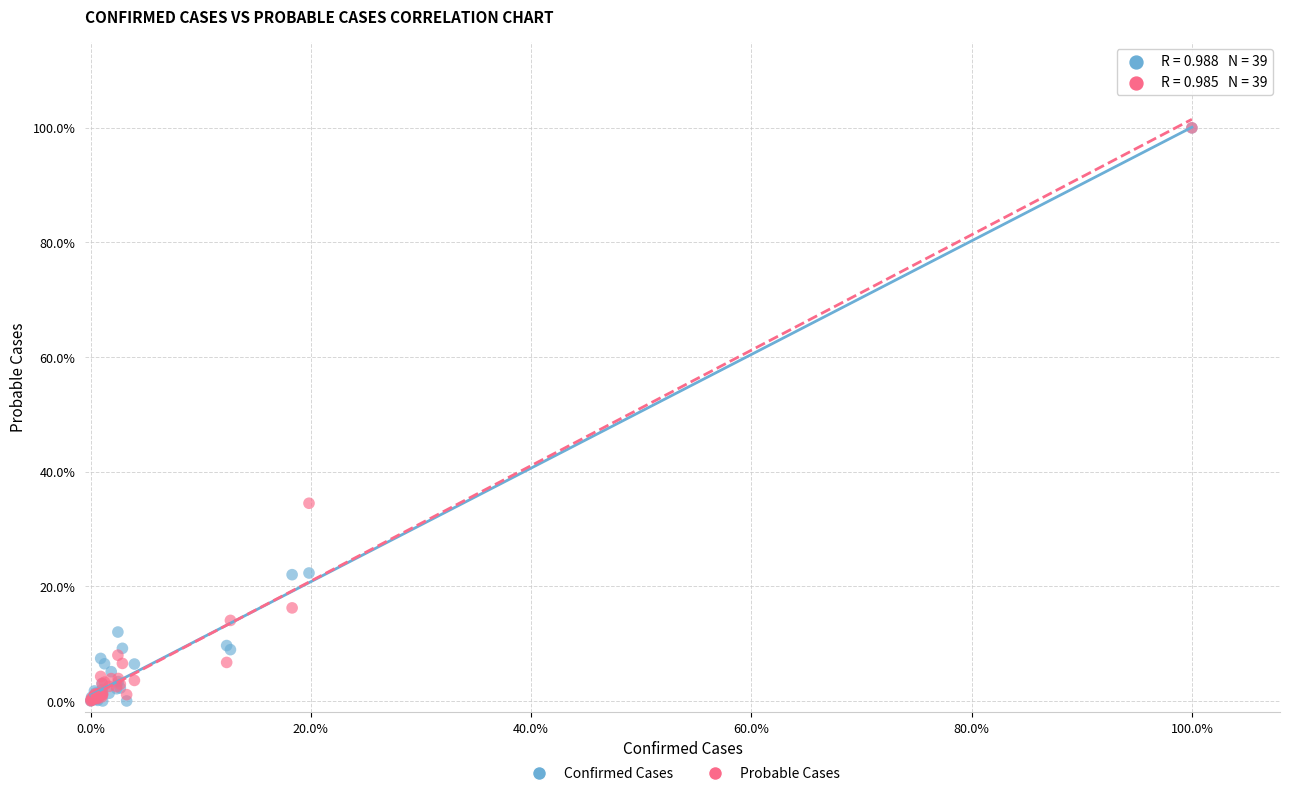

What are all the series names shown in the legend?

Confirmed Cases, Probable Cases